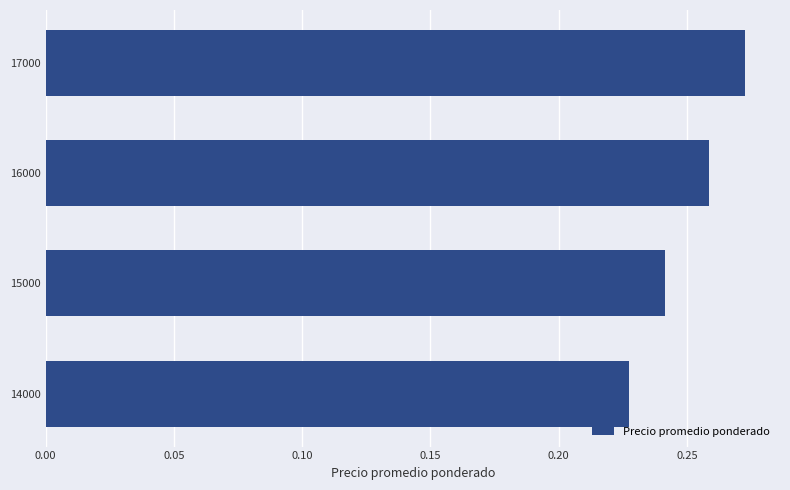

Which label corresponds to the largest value in the chart?

17000